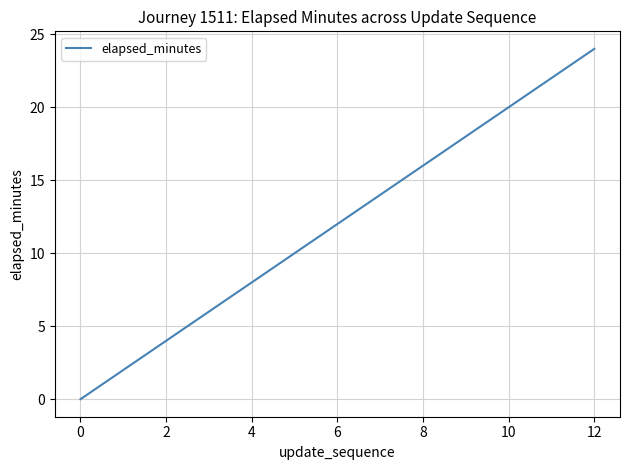

What is the difference between the maximum and minimum values?

24